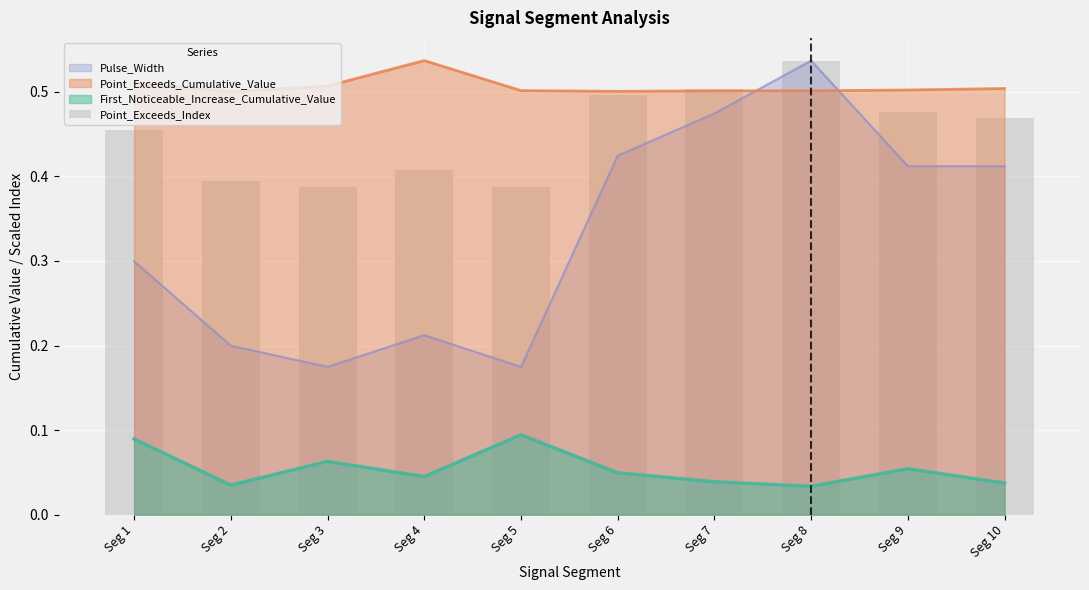

Reading left to right, extract all data points from this chart.

Seg 1=0.5	Seg 2=0.4	Seg 3=0.4	Seg 4=0.4	Seg 5=0.4	Seg 6=0.5	Seg 7=0.5	Seg 8=0.5	Seg 9=0.5	Seg 10=0.5